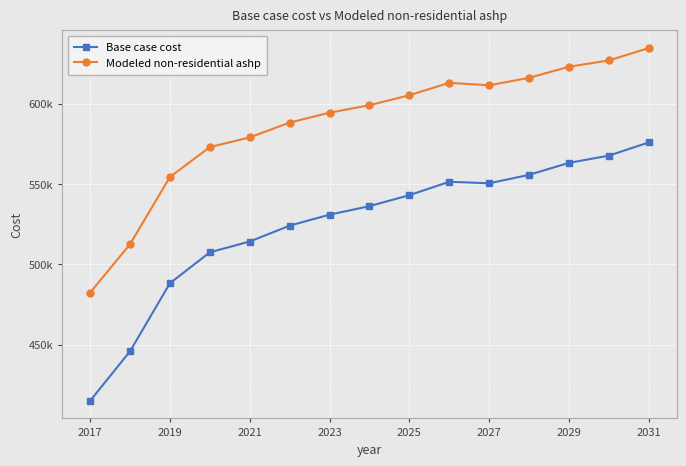

Does the chart have visible grid lines?

Yes